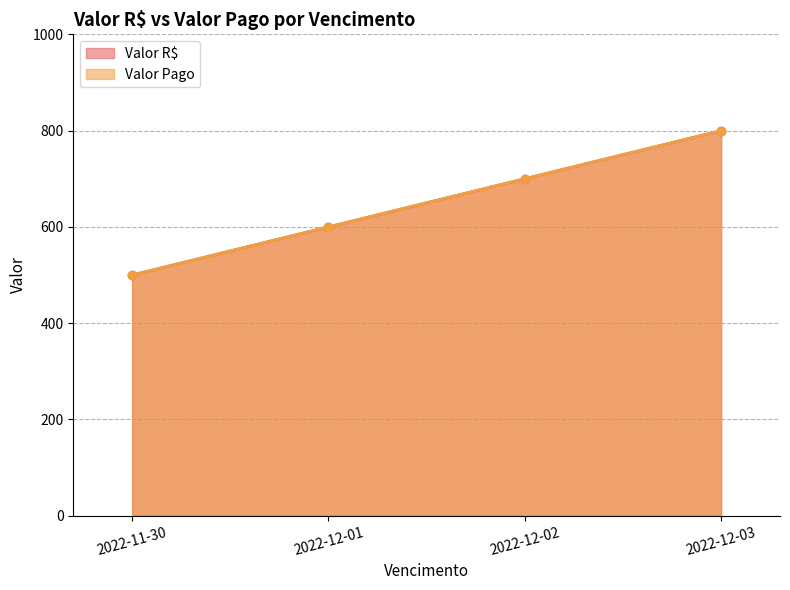

The Valor R$ series shows 800 at 2022-12-03. True or false?

True